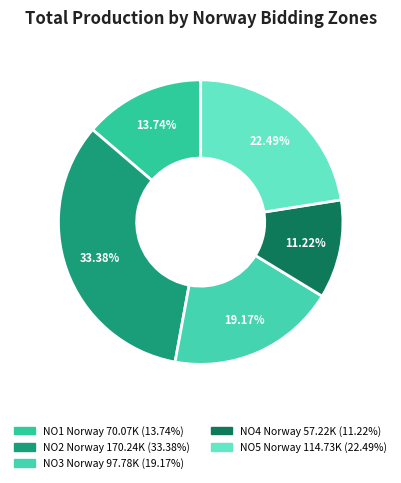

Between NO3 Norway and NO4 Norway, which is larger?

NO3 Norway